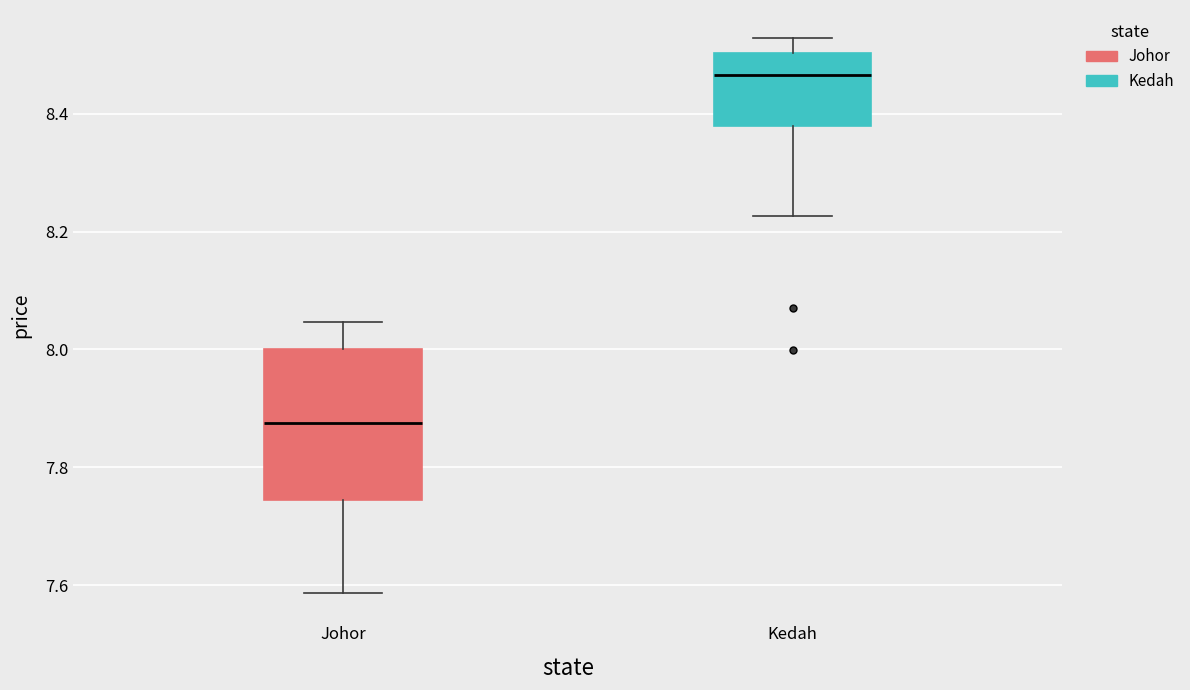

Which box is the tallest, from its lower edge to its upper edge?

Johor